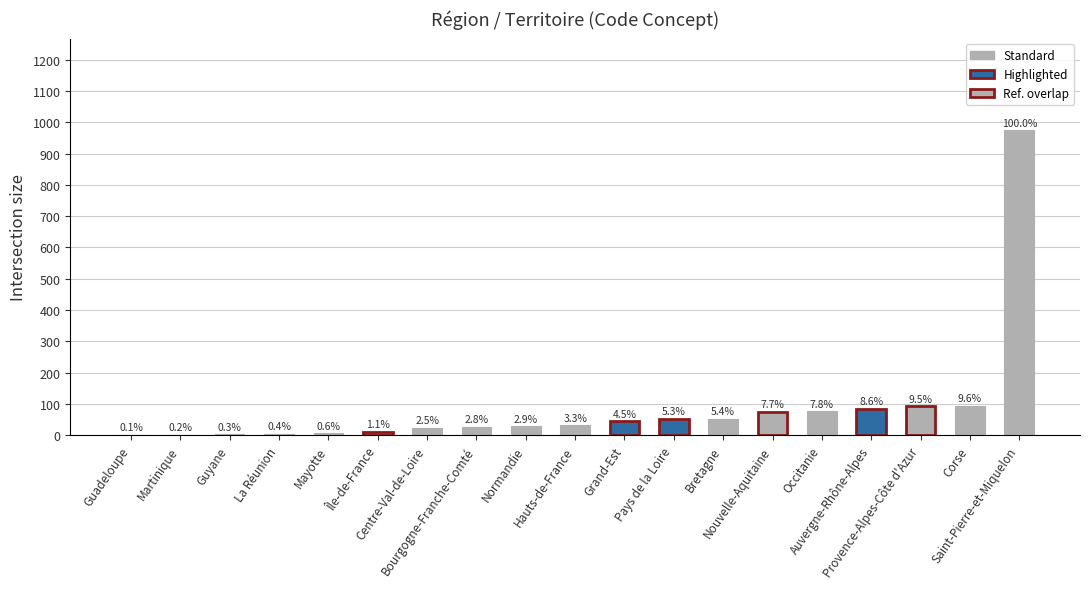

Rank the categories by value from highest to lowest.

Saint-Pierre-et-Miquelon, Corse, Provence-Alpes-Côte d'Azur, Auvergne-Rhône-Alpes, Occitanie, Nouvelle-Aquitaine, Bretagne, Pays de la Loire, Grand-Est, Hauts-de-France, Normandie, Bourgogne-Franche-Comté, Centre-Val-de-Loire, Île-de-France, Mayotte, La Réunion, Guyane, Martinique, Guadeloupe